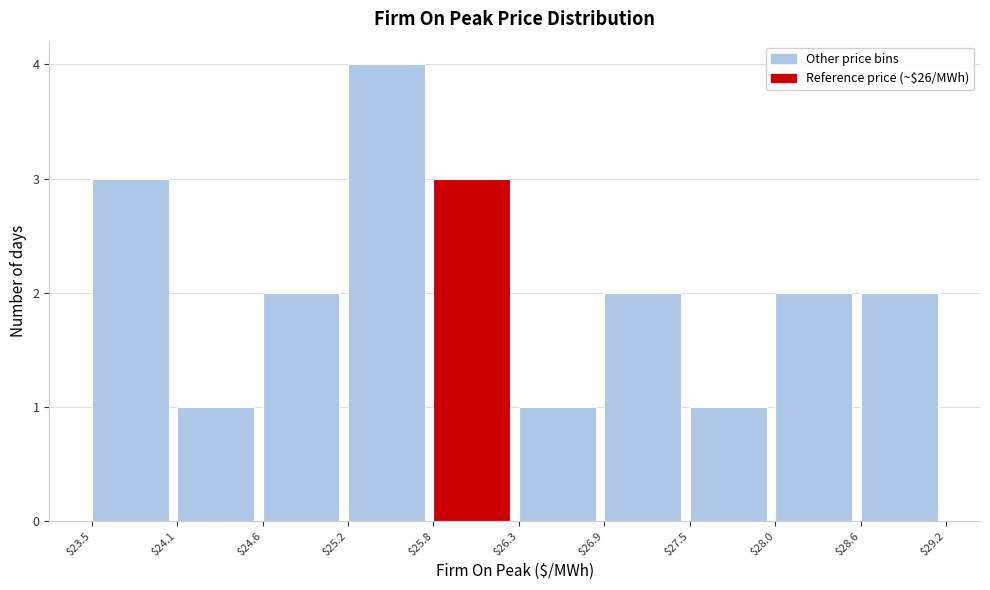

Reading left to right, list every bar in this chart as the range it spans on the x-axis followed by its height. The values are not printed on the chart, so give them approximately, as read against the axis.

$23.5 to $24.1: 3
$24.1 to $24.6: 1
$24.6 to $25.2: 2
$25.2 to $25.8: 4
$25.8 to $26.3: 3
$26.3 to $26.9: 1
$26.9 to $27.5: 2
$27.5 to $28.0: 1
$28.0 to $28.6: 2
$28.6 to $29.2: 2